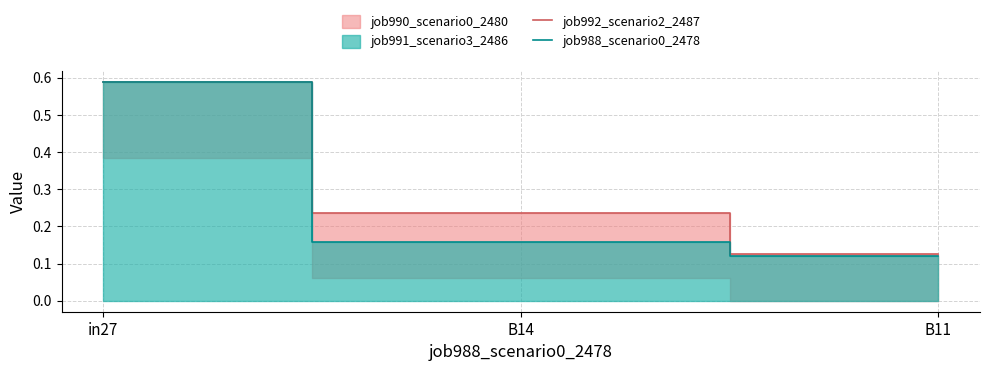

Which series has the largest range (max minus min)?

job988_scenario0_2478